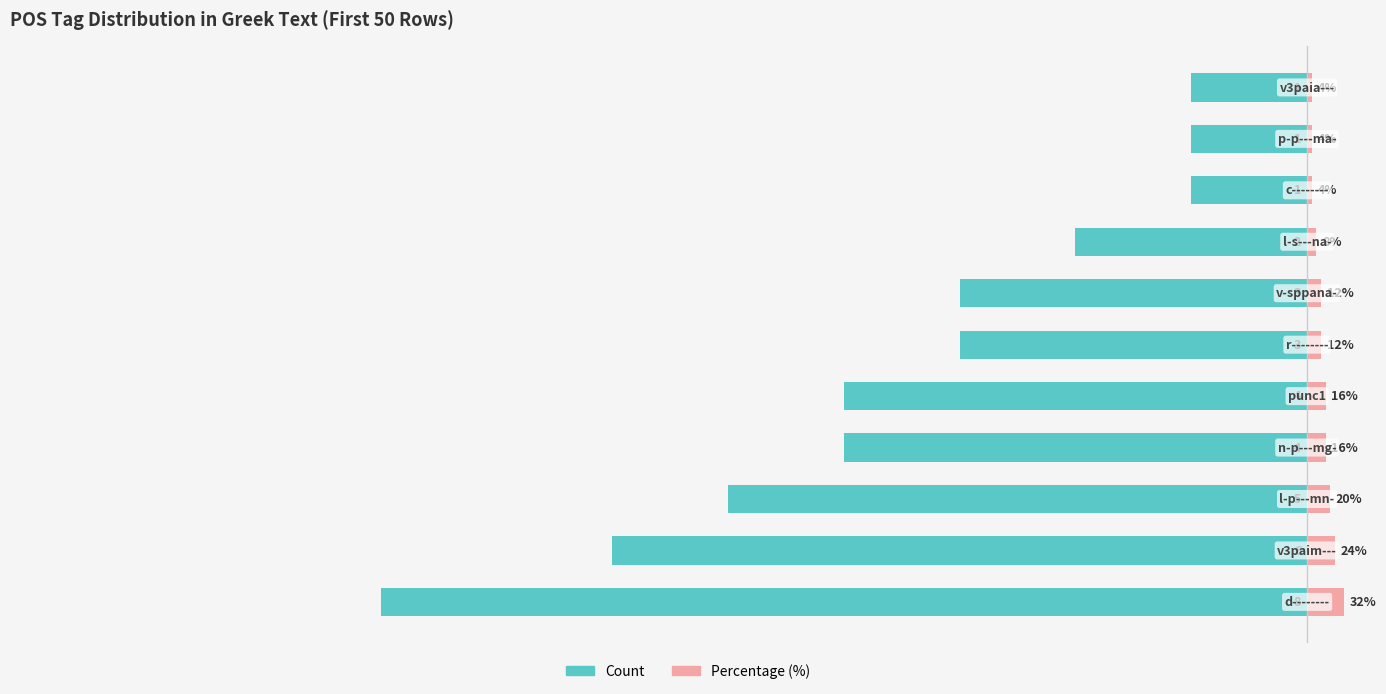

Reading left to right, transcribe all the data shown in this chart.

Count: -8.0	-6.0	-5.0	-4.0	-4.0	-3.0	-3.0	-2.0	-1.0	-1.0	-1.0
Percentage (%): 0.3	0.2	0.2	0.2	0.2	0.1	0.1	0.1	0.0	0.0	0.0